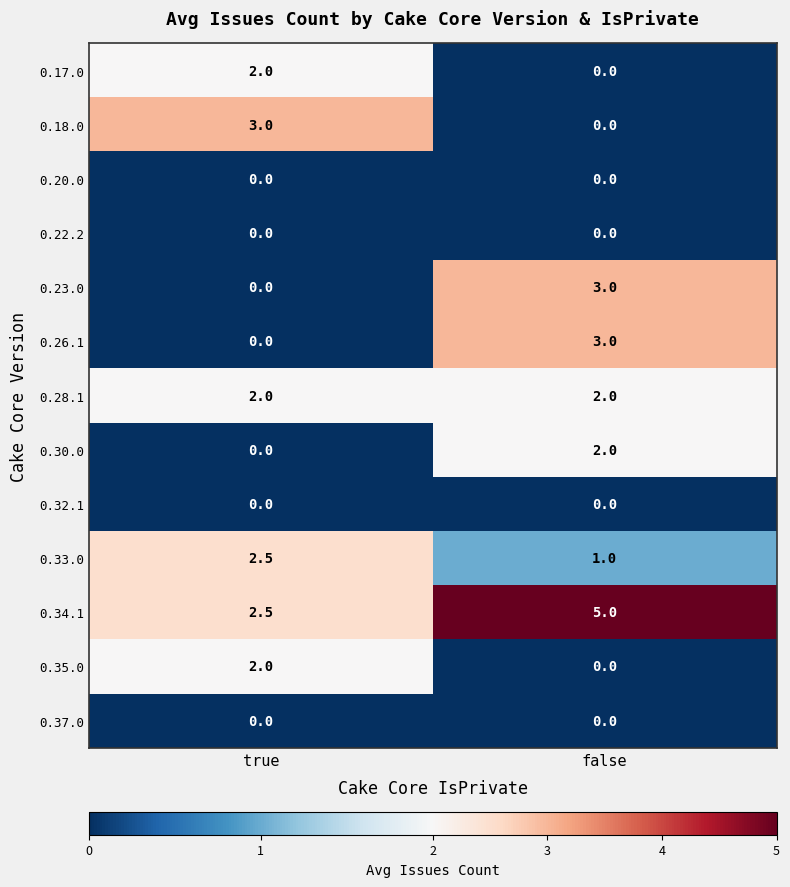

Reading left to right, extract all data points from this chart.

0.17.0: true=2.0	false=0.0
0.18.0: true=3.0	false=0.0
0.20.0: true=0.0	false=0.0
0.22.2: true=0.0	false=0.0
0.23.0: true=0.0	false=3.0
0.26.1: true=0.0	false=3.0
0.28.1: true=2.0	false=2.0
0.30.0: true=0.0	false=2.0
0.32.1: true=0.0	false=0.0
0.33.0: true=2.5	false=1.0
0.34.1: true=2.5	false=5.0
0.35.0: true=2.0	false=0.0
0.37.0: true=0.0	false=0.0